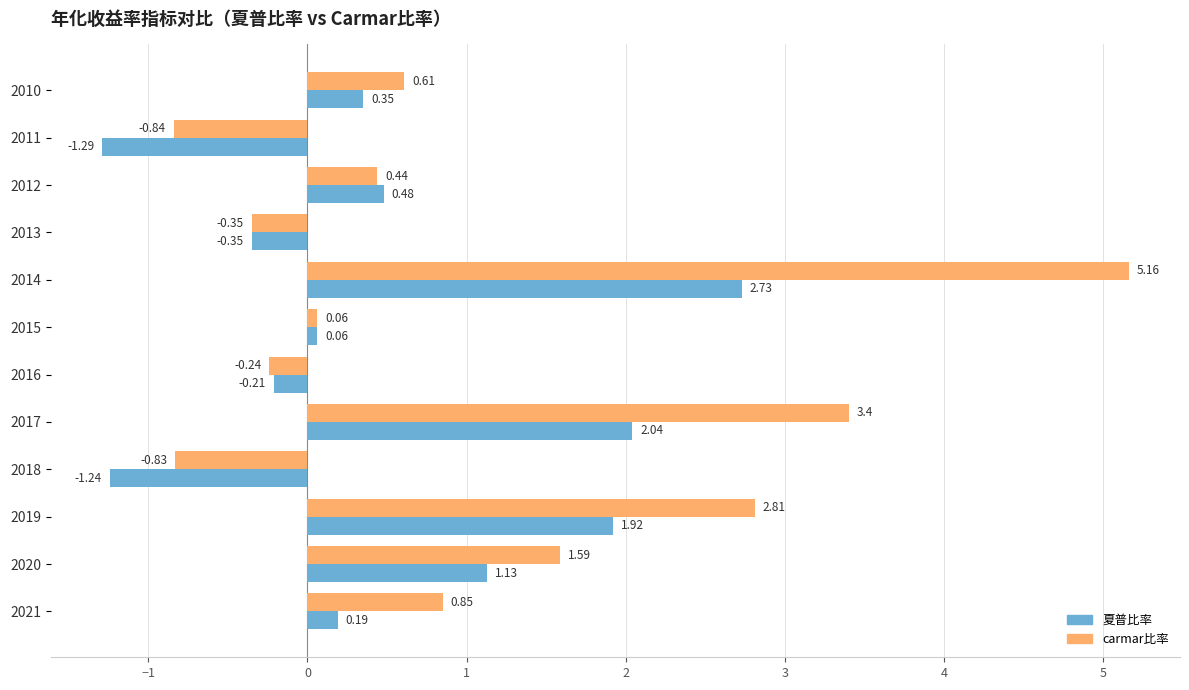

Which series has the widest spread of values?

carmar比率